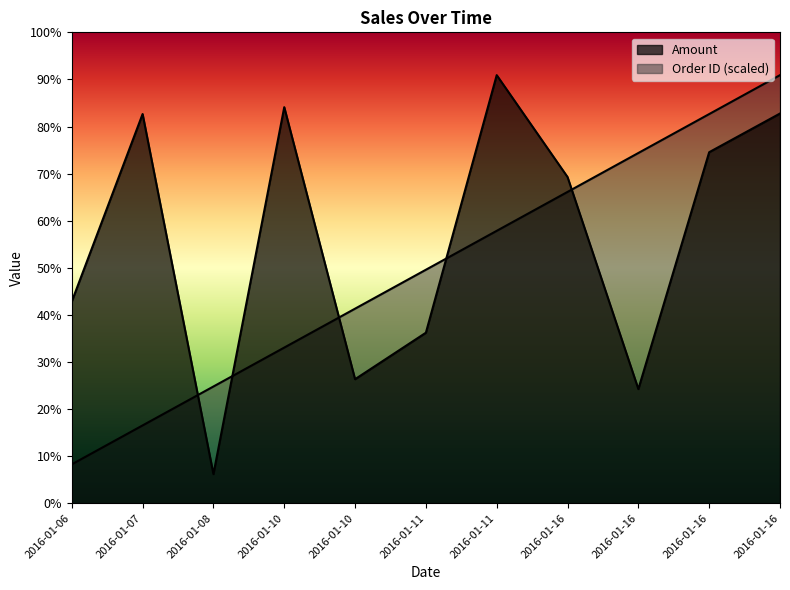

At how many categories does at least one series exceed 6412?

7